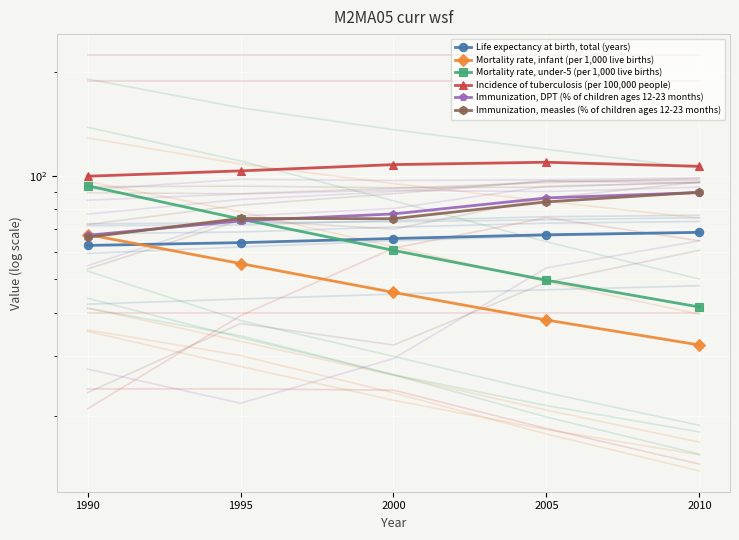

What is the maximum value shown in the chart?

109.6